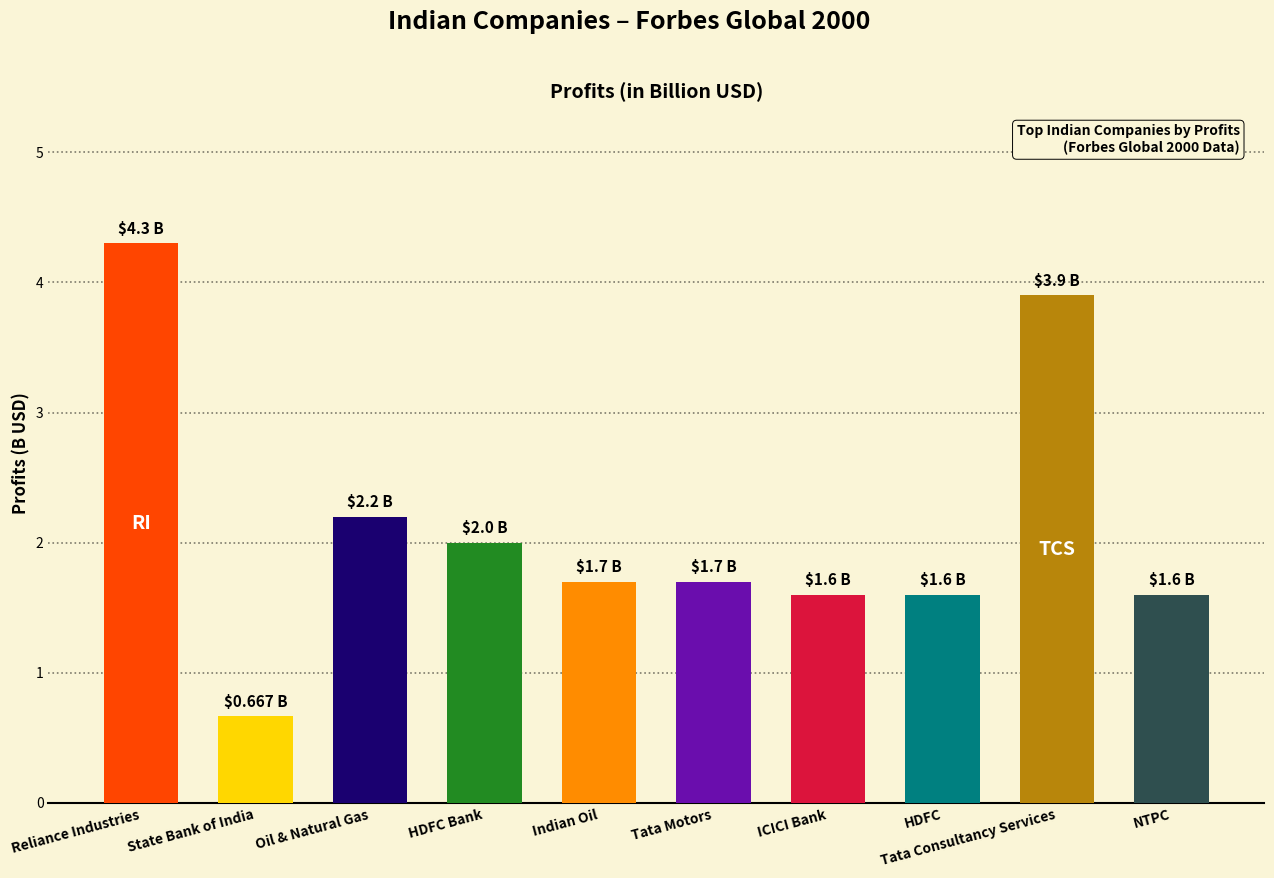

Which label corresponds to the largest value in the chart?

Reliance Industries